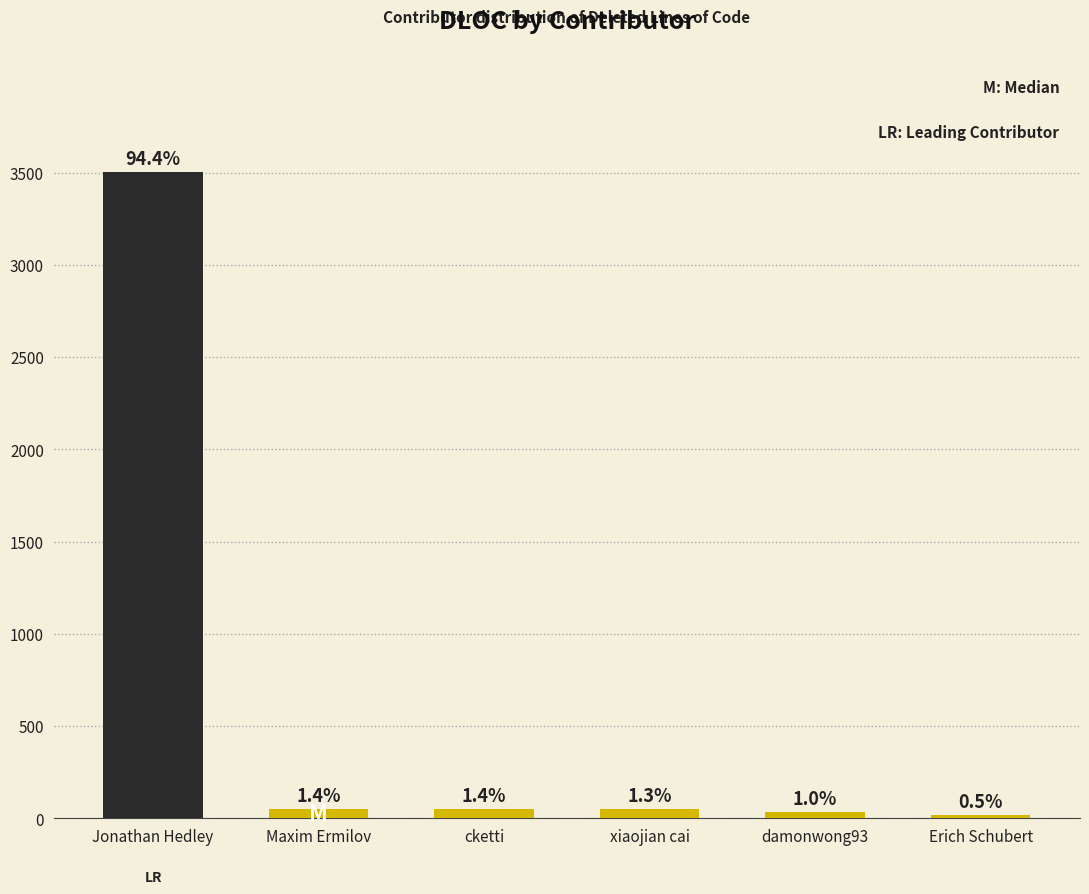

Approximately how many times larger is the value at Maxim Ermilov compared to cketti?

1.0